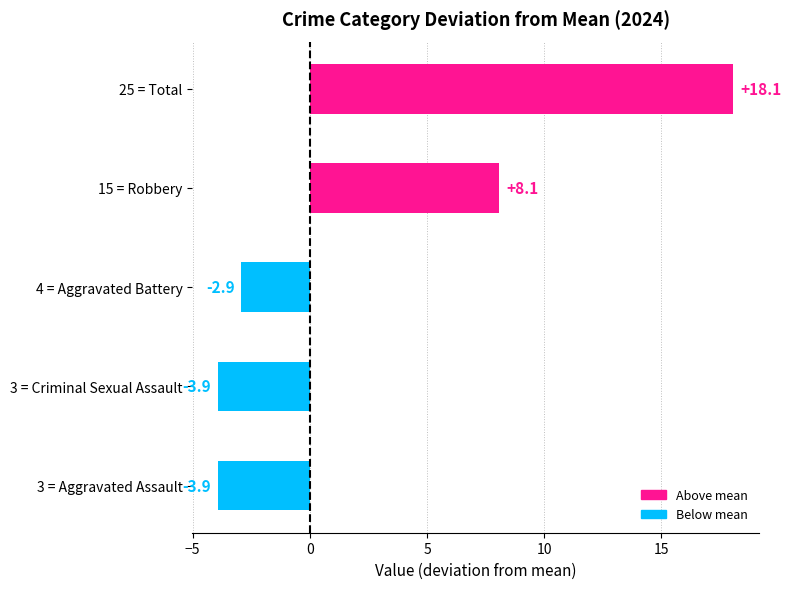

The value at 3 = Criminal Sexual Assault is -5.8. True or false?

False